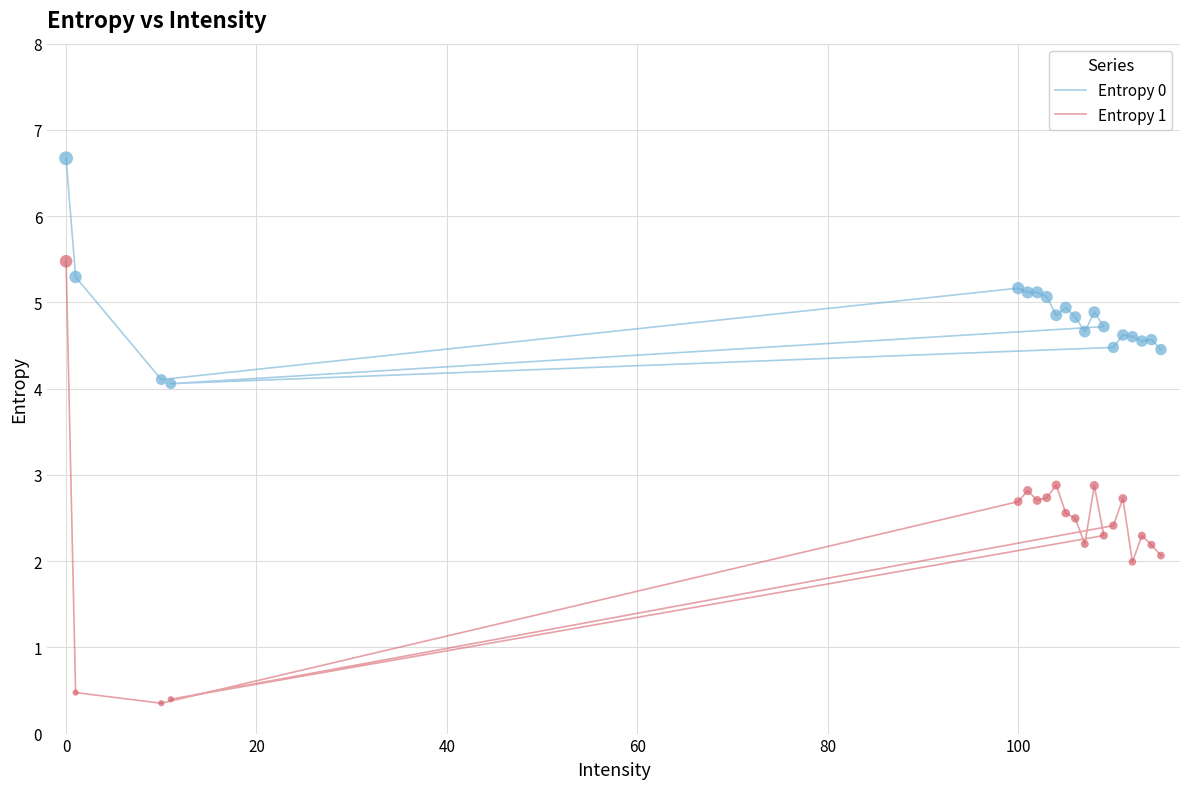

Which series reaches the minimum Y coordinate?

Entropy 1